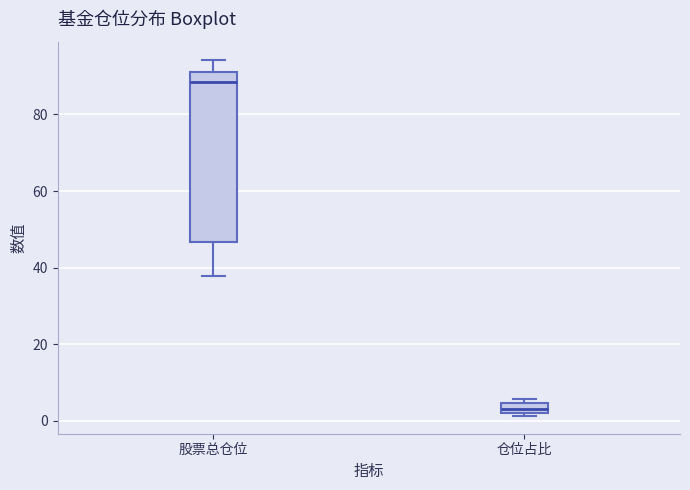

Which box's median line is the lowest?

仓位占比